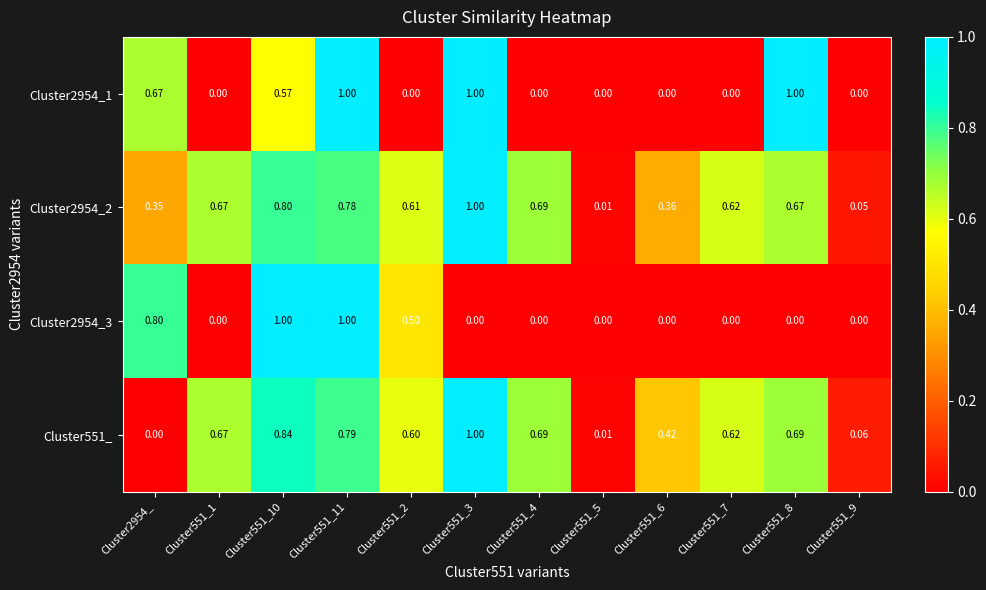

Between Cluster551_7 and Cluster551_9, which series saw the biggest shift?

Cluster2954_2